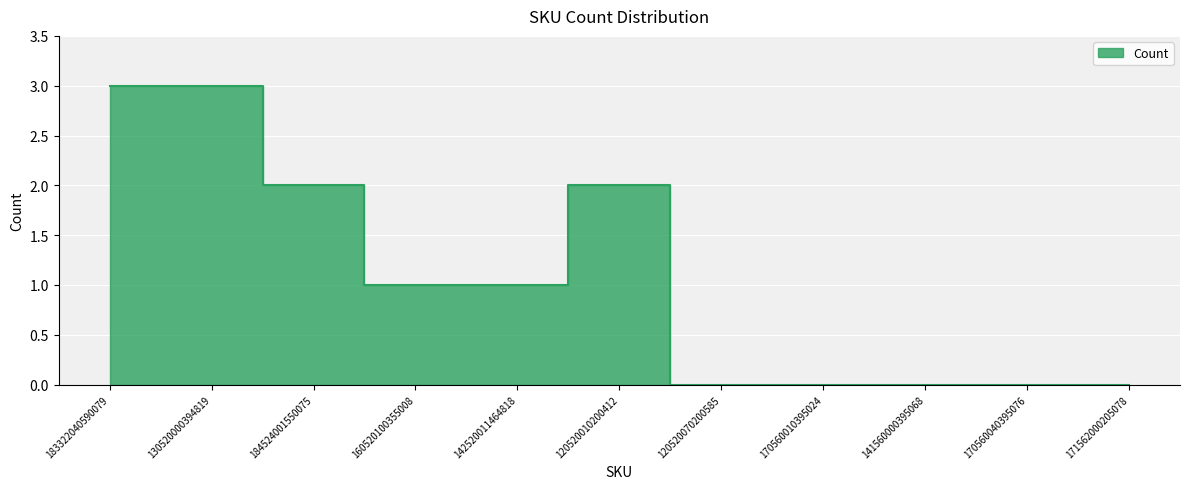

Which has a higher value, 160520100355008 or 183322040590079?

183322040590079